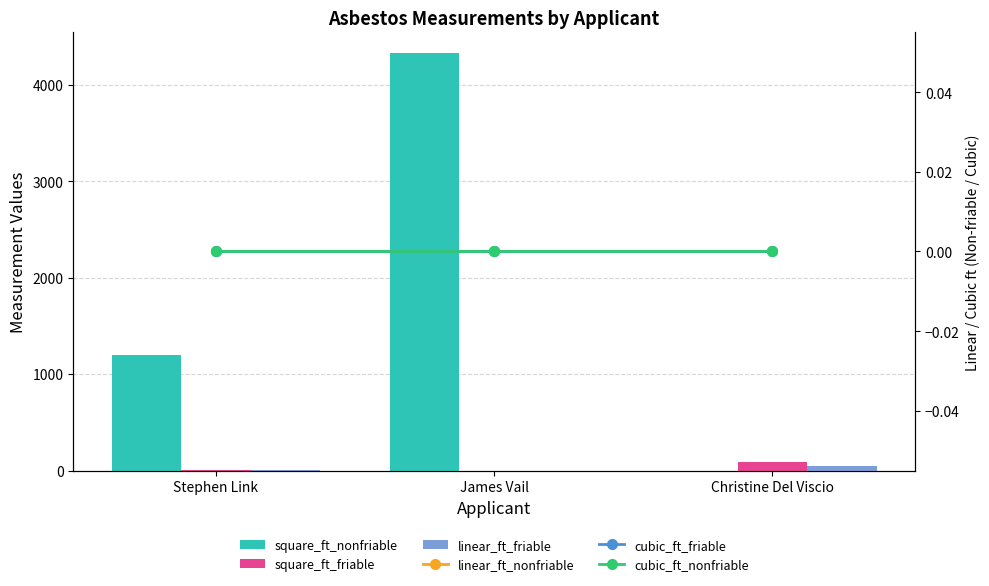

Reading right to left, what are all the values shown in this chart?

square_ft_nonfriable: Christine Del Viscio=0	James Vail=4325	Stephen Link=1200
square_ft_friable: Christine Del Viscio=84	James Vail=0	Stephen Link=4
linear_ft_friable: Christine Del Viscio=47	James Vail=0	Stephen Link=7
linear_ft_nonfriable: Christine Del Viscio=0	James Vail=0	Stephen Link=0
cubic_ft_friable: Christine Del Viscio=0	James Vail=0	Stephen Link=0
cubic_ft_nonfriable: Christine Del Viscio=0	James Vail=0	Stephen Link=0